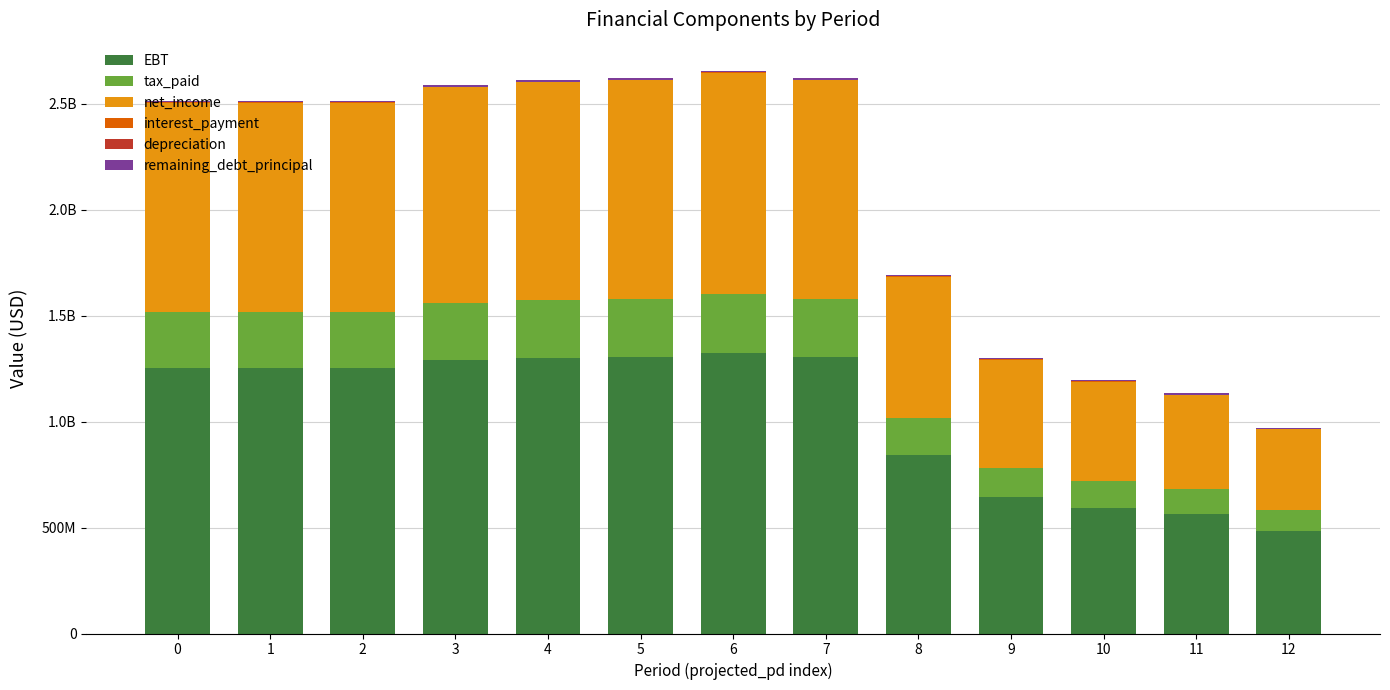

What value does the tax_paid series have at 9?

135794182.8